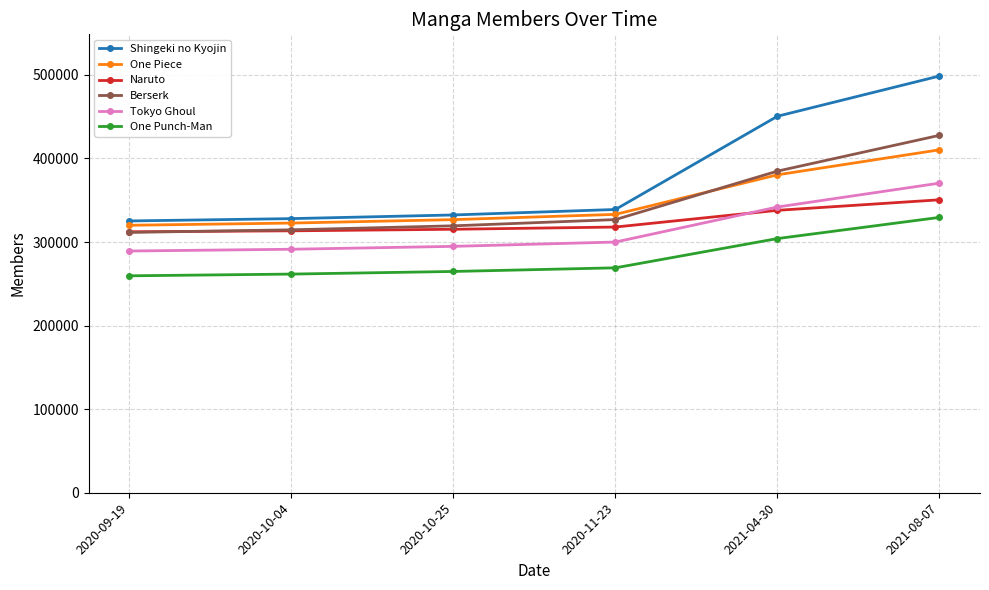

What is the label of the 2nd point from the right?

2021-04-30